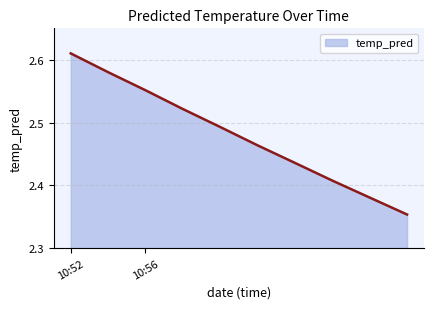

Does the chart display data point markers on the line(s)?

No